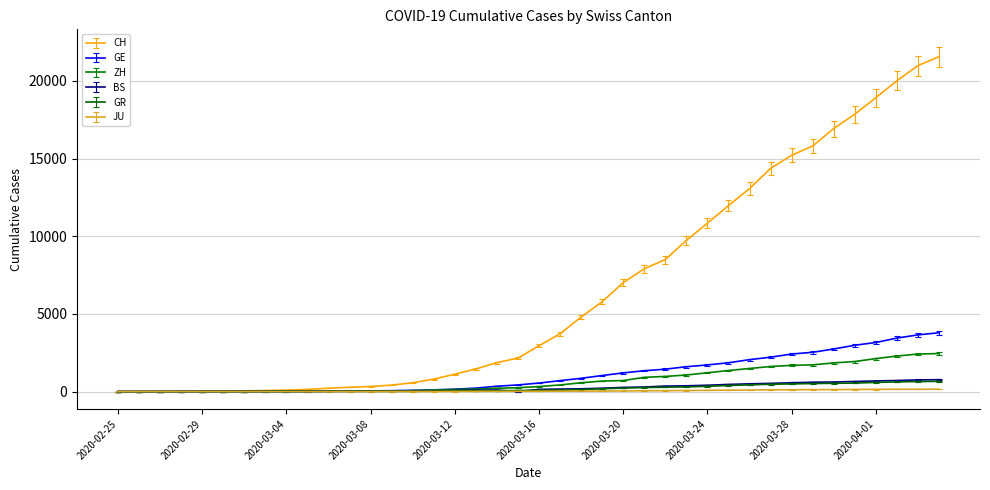

What is the difference between the second highest and minimum values in the ZH series?

2417